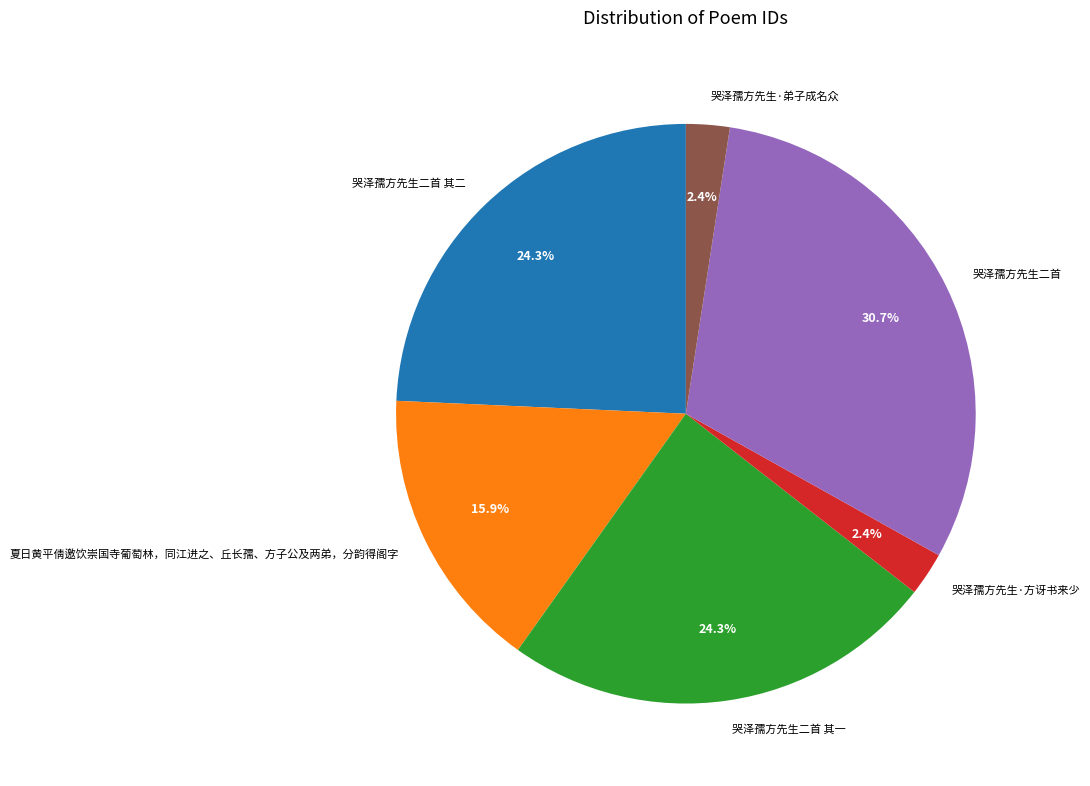

What is the ratio of the value at 哭泽孺方先生二首 其二 to the value at 哭泽孺方先生二首?

0.8